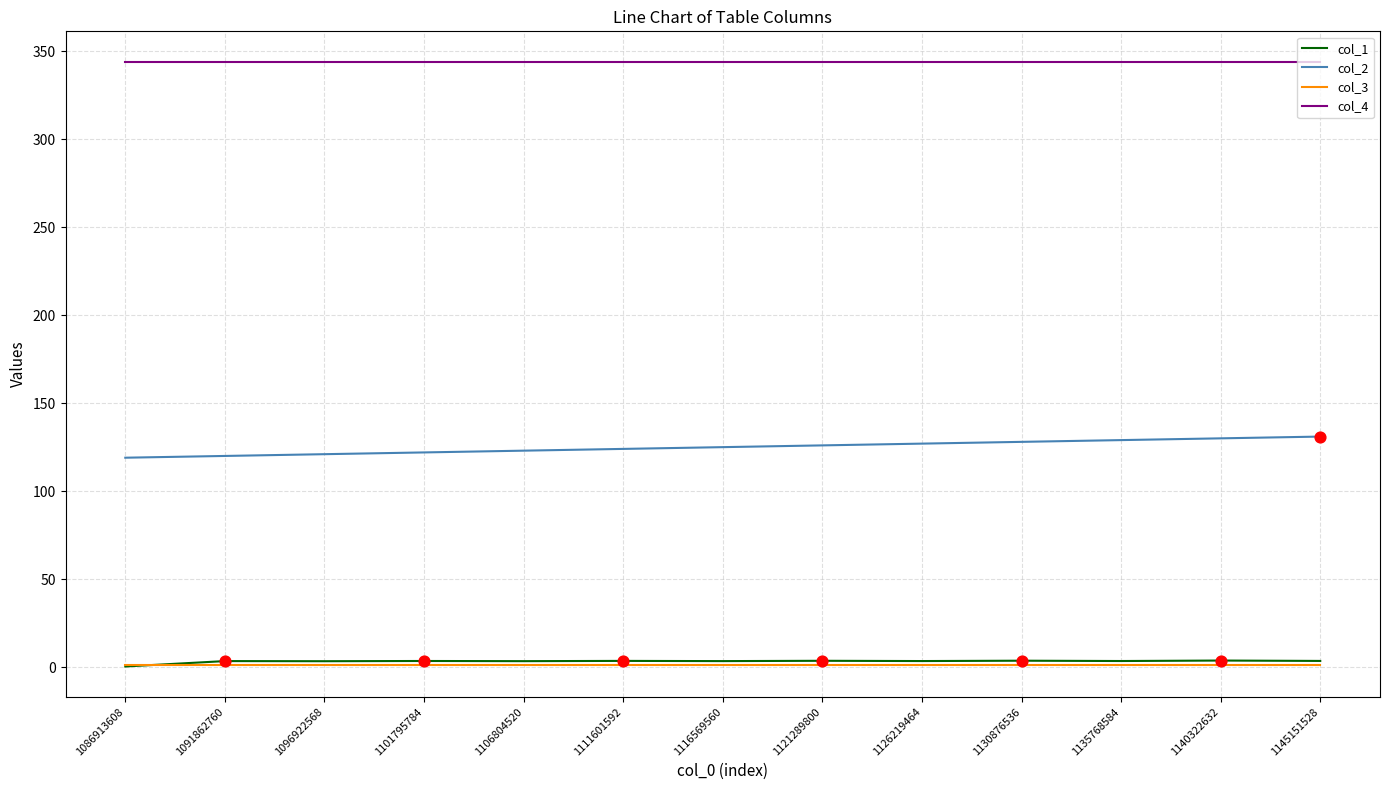

Which series has the largest total across all categories?

col_4